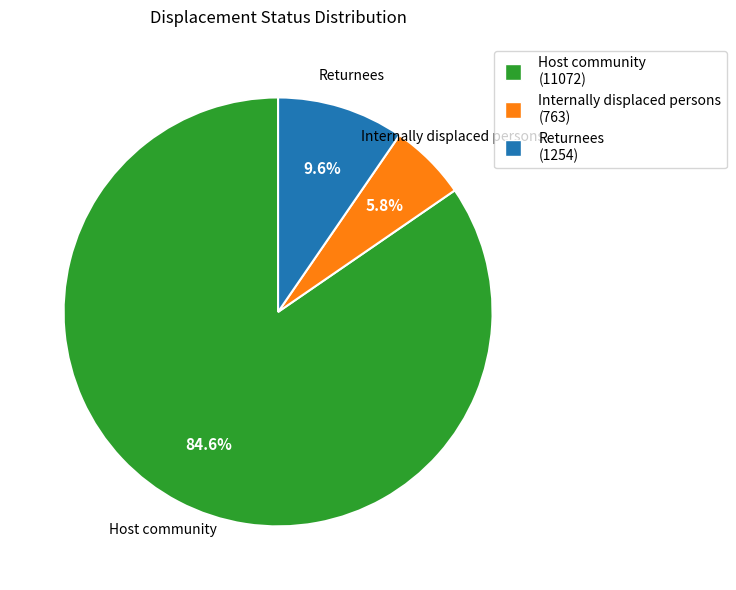

Which category has the smallest portion of the pie?

Internally displaced persons